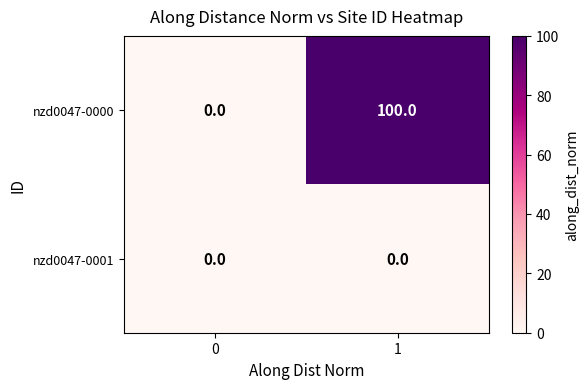

True or false: nzd0047-0000 has a value of 100 at 1.

True